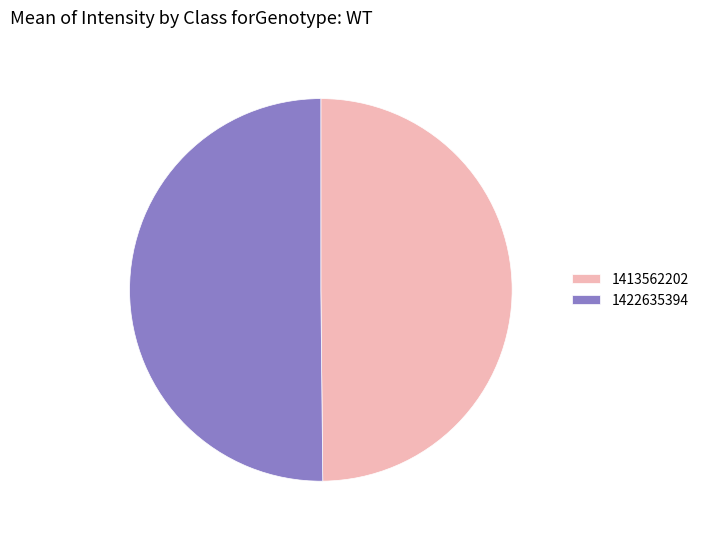

Approximately how many times larger is the value at 1413562202 compared to 1422635394?

1.0